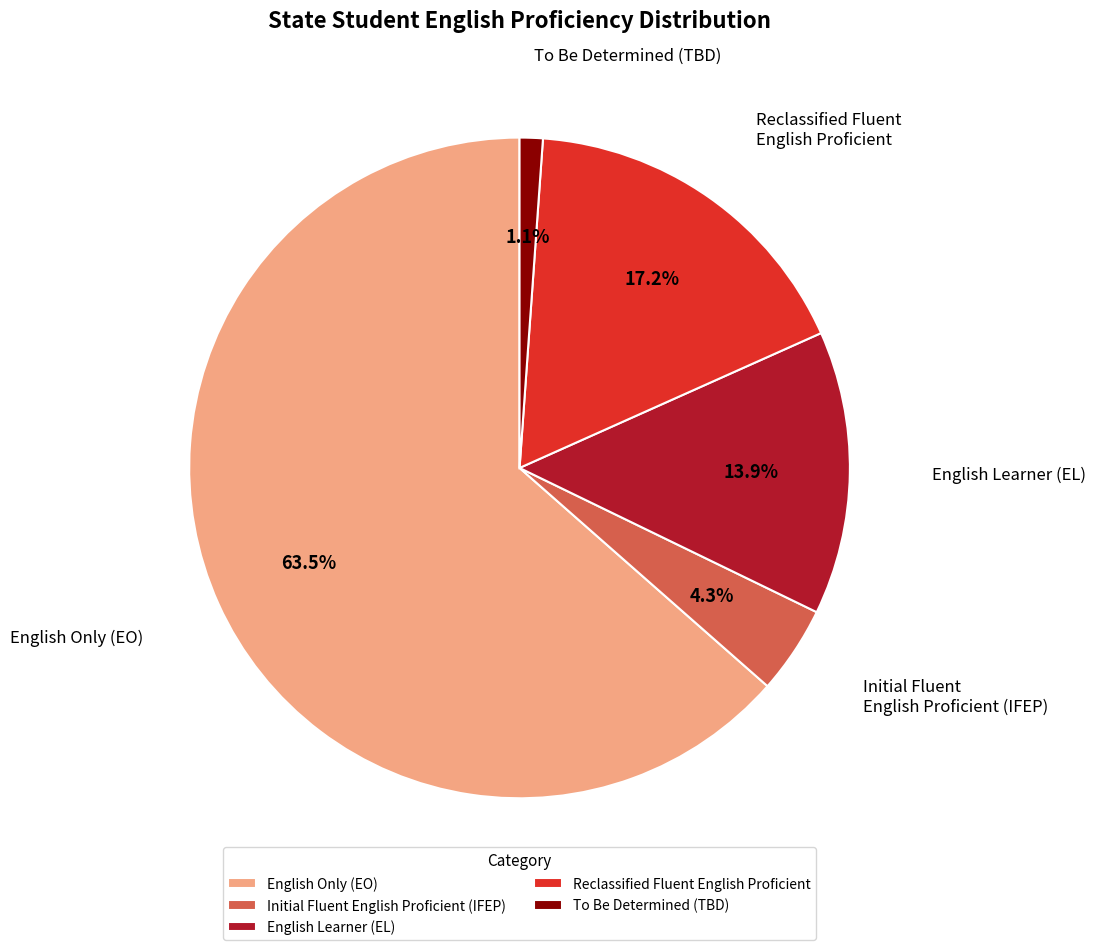

What is the smallest slice in the pie chart?

To Be Determined (TBD)